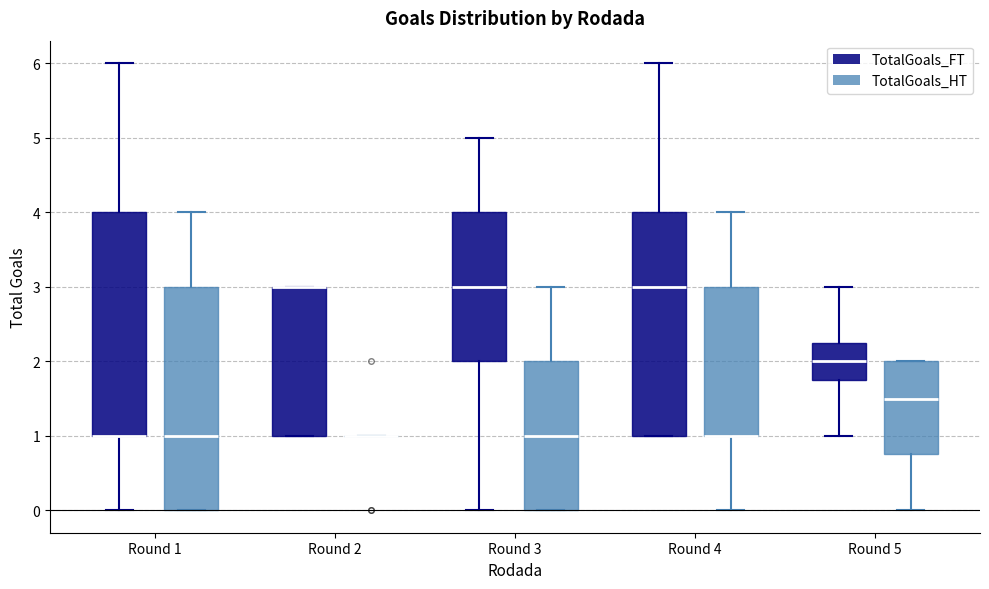

Reading left to right, read every box against the y-axis: the position of its median line, the range the box covers, and the ends of its whiskers. The values are not printed on the chart, so give them approximately, as read against the axis.

Round 1 (TotalGoals_FT): median 1.0 (drawn on the box's lower edge), box 1.0 to 4.0, whiskers 0.0 to 6.0
Round 1 (TotalGoals_HT): median 1.0, box 0.0 to 3.0, whiskers 0.0 to 4.0
Round 2 (TotalGoals_FT): median 3.0 (drawn on the box's upper edge), box 1.0 to 3.0, whiskers 1.0 to 3.0
Round 2 (TotalGoals_HT): box collapsed to a line at 1.0, whiskers 1.0 to 1.0
Round 3 (TotalGoals_FT): median 3.0, box 2.0 to 4.0, whiskers 0.0 to 5.0
Round 3 (TotalGoals_HT): median 1.0, box 0.0 to 2.0, whiskers 0.0 to 3.0
Round 4 (TotalGoals_FT): median 3.0, box 1.0 to 4.0, whiskers 1.0 to 6.0
Round 4 (TotalGoals_HT): median 1.0 (drawn on the box's lower edge), box 1.0 to 3.0, whiskers 0.0 to 4.0
Round 5 (TotalGoals_FT): median 2.0, box 1.8 to 2.3, whiskers 1.0 to 3.0
Round 5 (TotalGoals_HT): median 1.5, box 0.8 to 2.0, whiskers 0.0 to 2.0